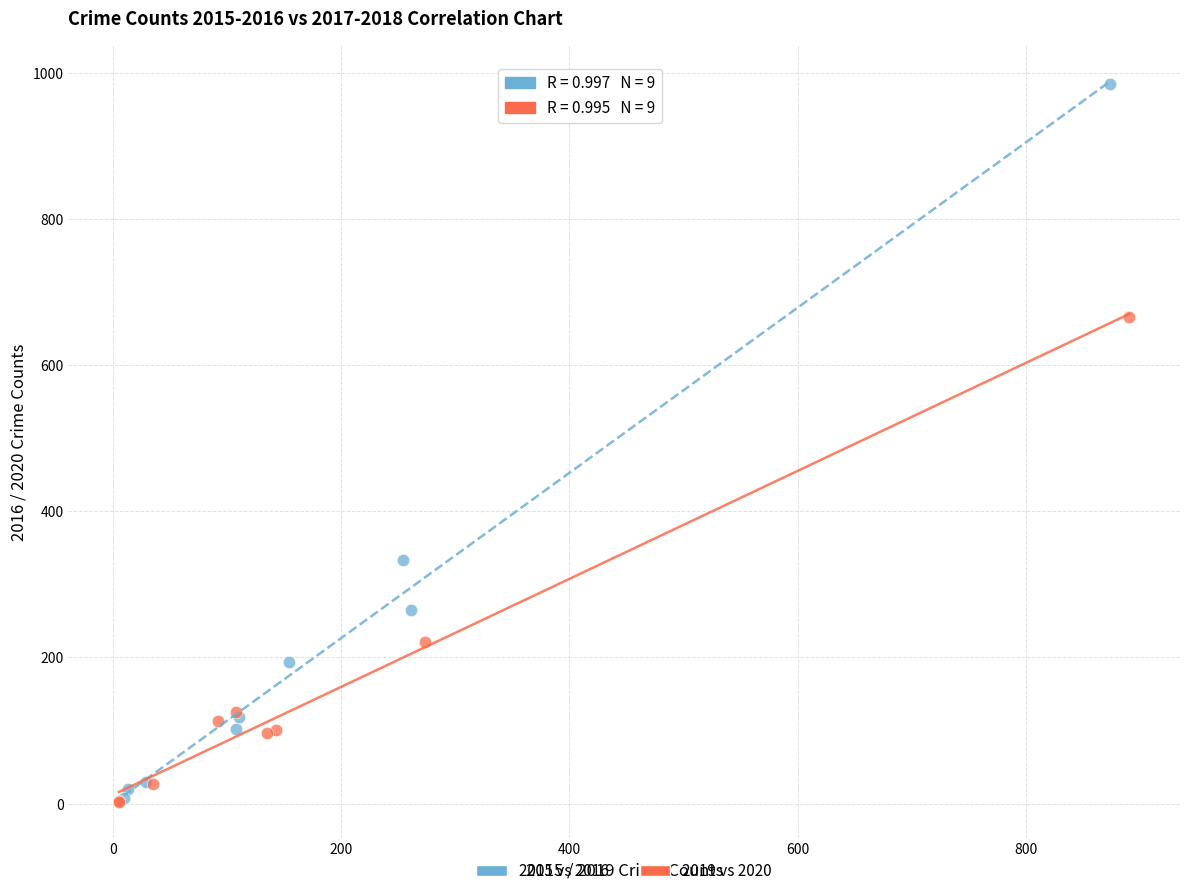

Which series has the largest Y range (max minus min)?

2015 vs 2016